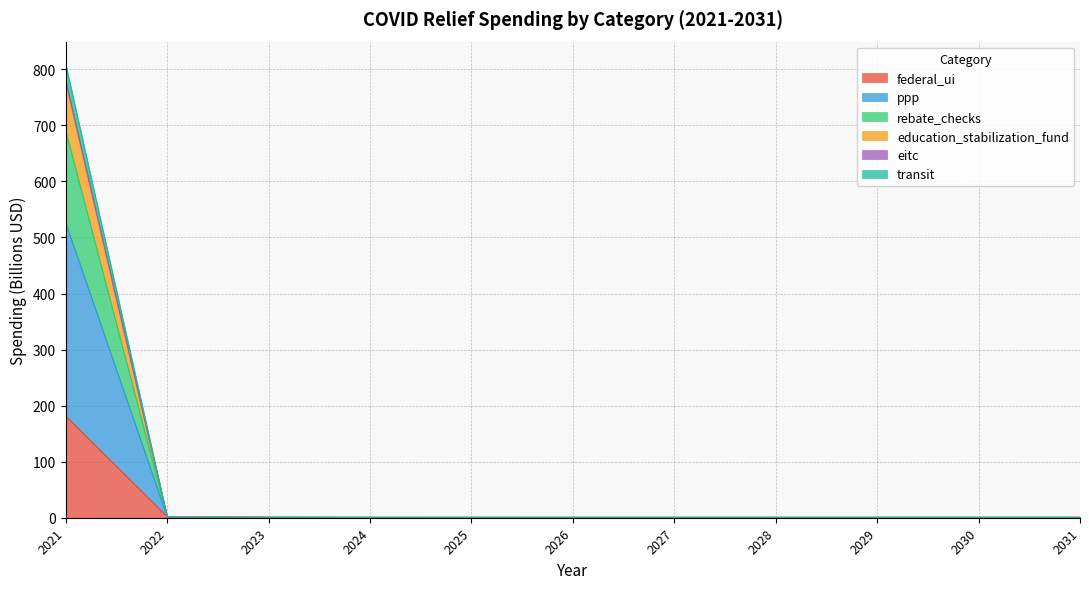

At which category does federal_ui reach its first local peak?

2026